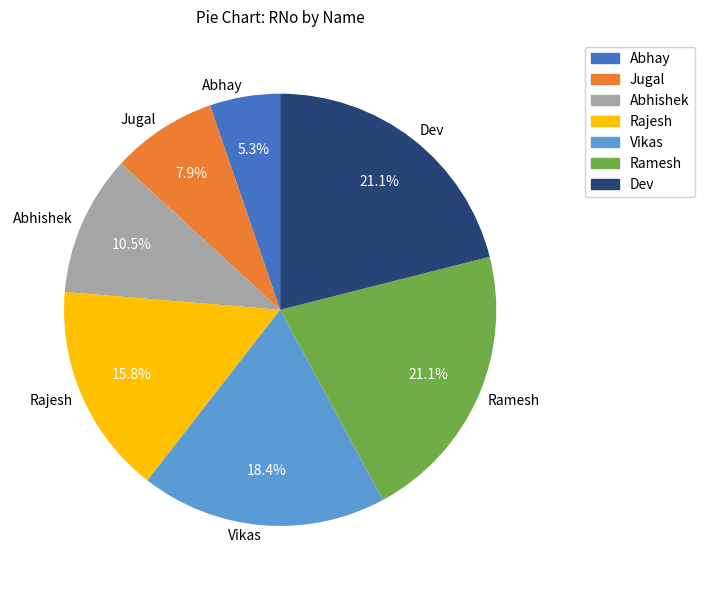

What portion of the pie excludes Dev?

78.9%